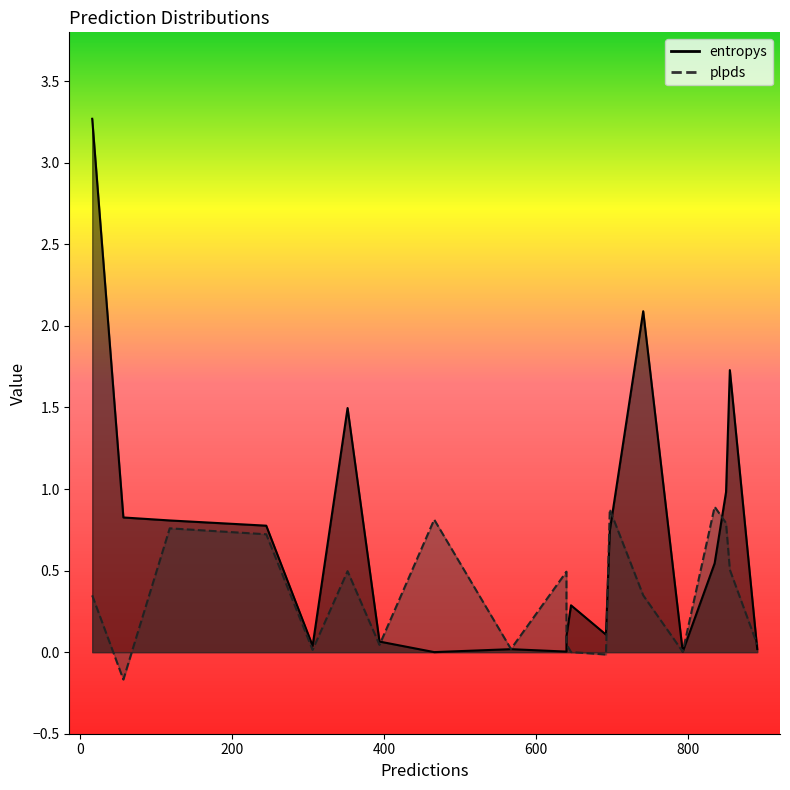

How many lines are shown in the chart?

2